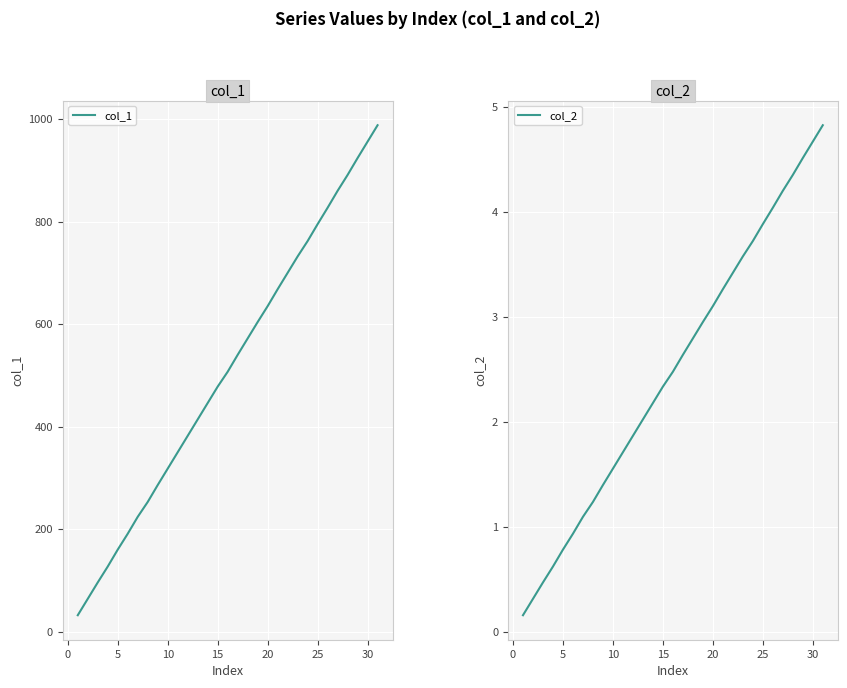

How many values in the col_2 series exceed 2?

19